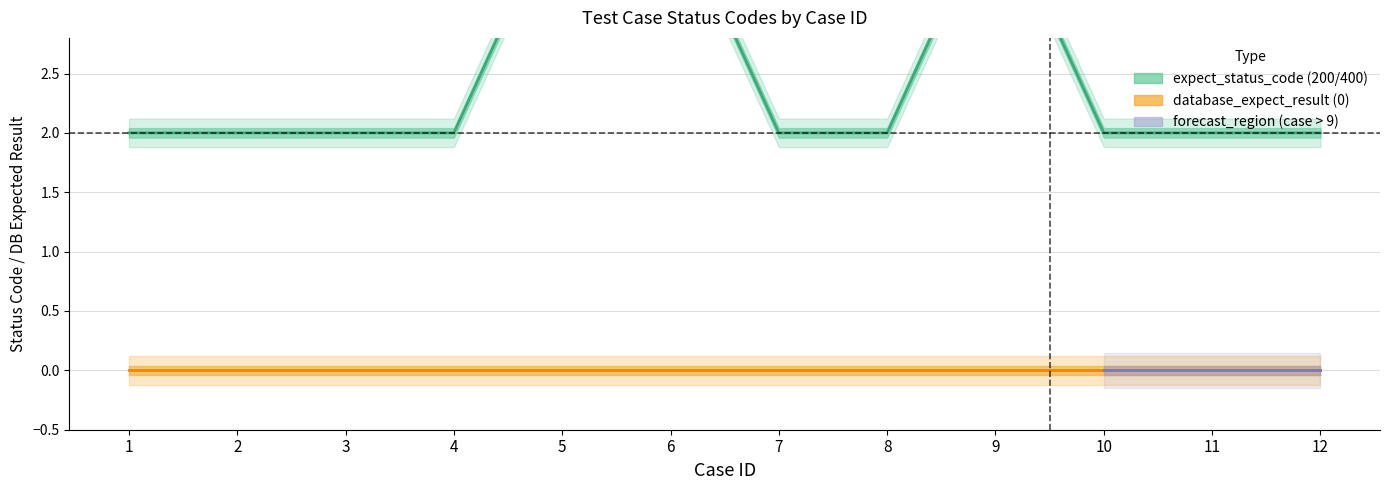

What is the difference between the maximum and second lowest values?

2